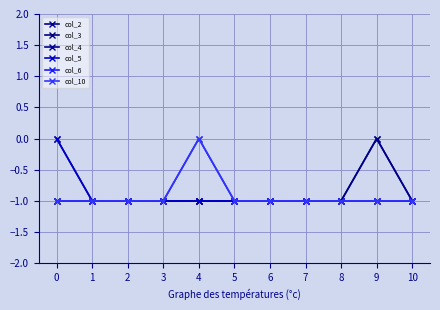

Does the chart have visible grid lines?

Yes